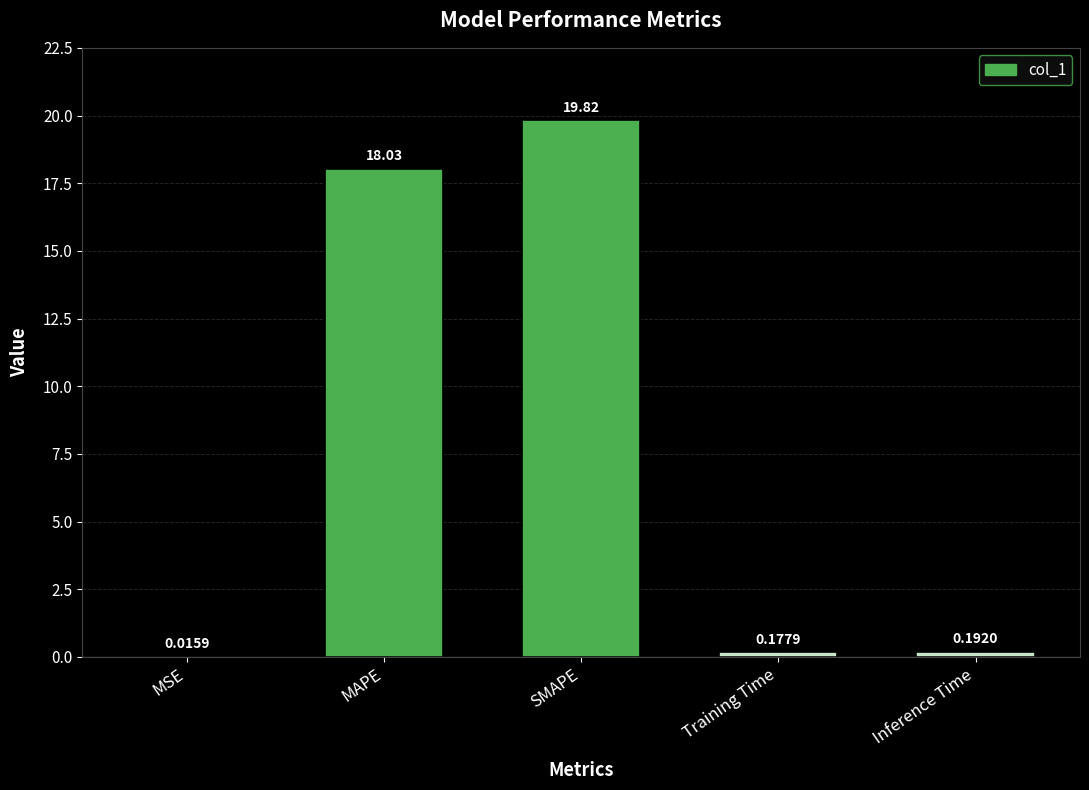

At which label is the value closest to 9?

Inference Time